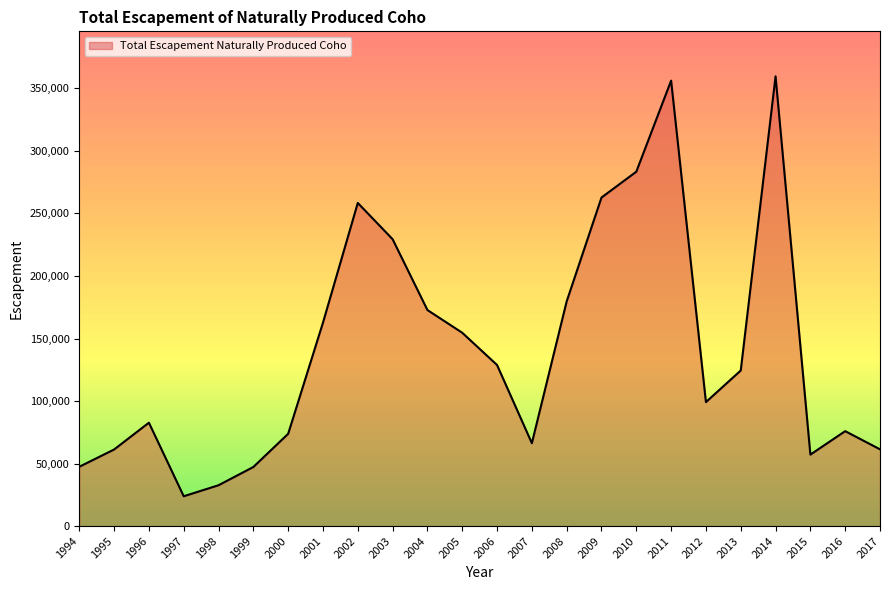

What is the difference between the values at 2002 and 1995?

197191